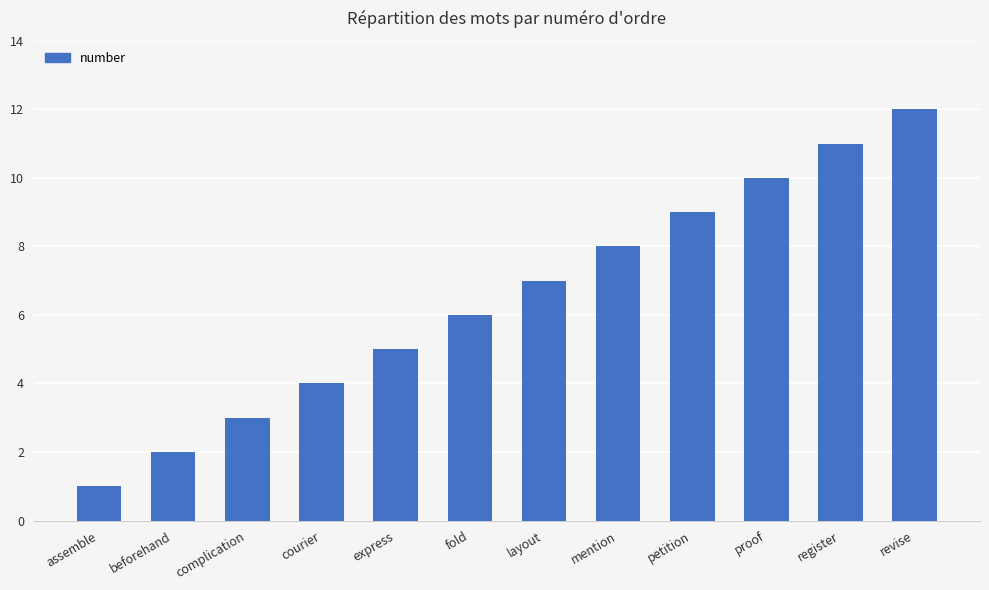

What is the minimum value shown in the chart?

1